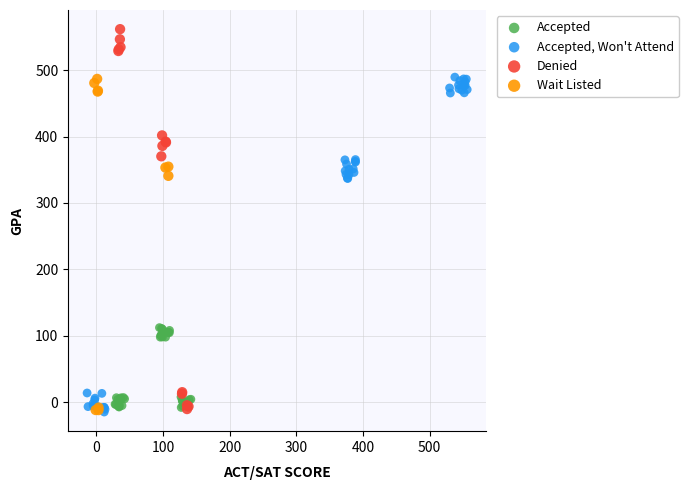

What are all the series names shown in the legend?

Accepted, Accepted, Won't Attend, Denied, Wait Listed